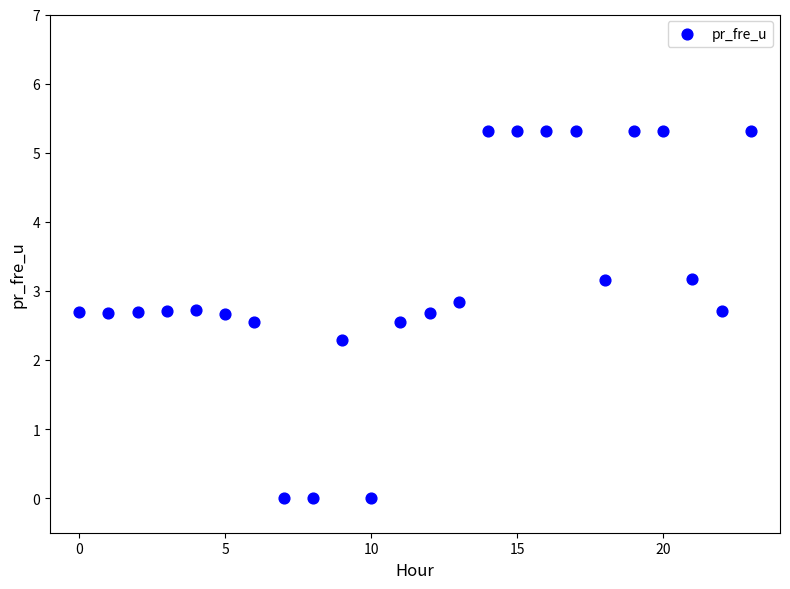

What Y value in the scatter plot is closest to 2?

2.3